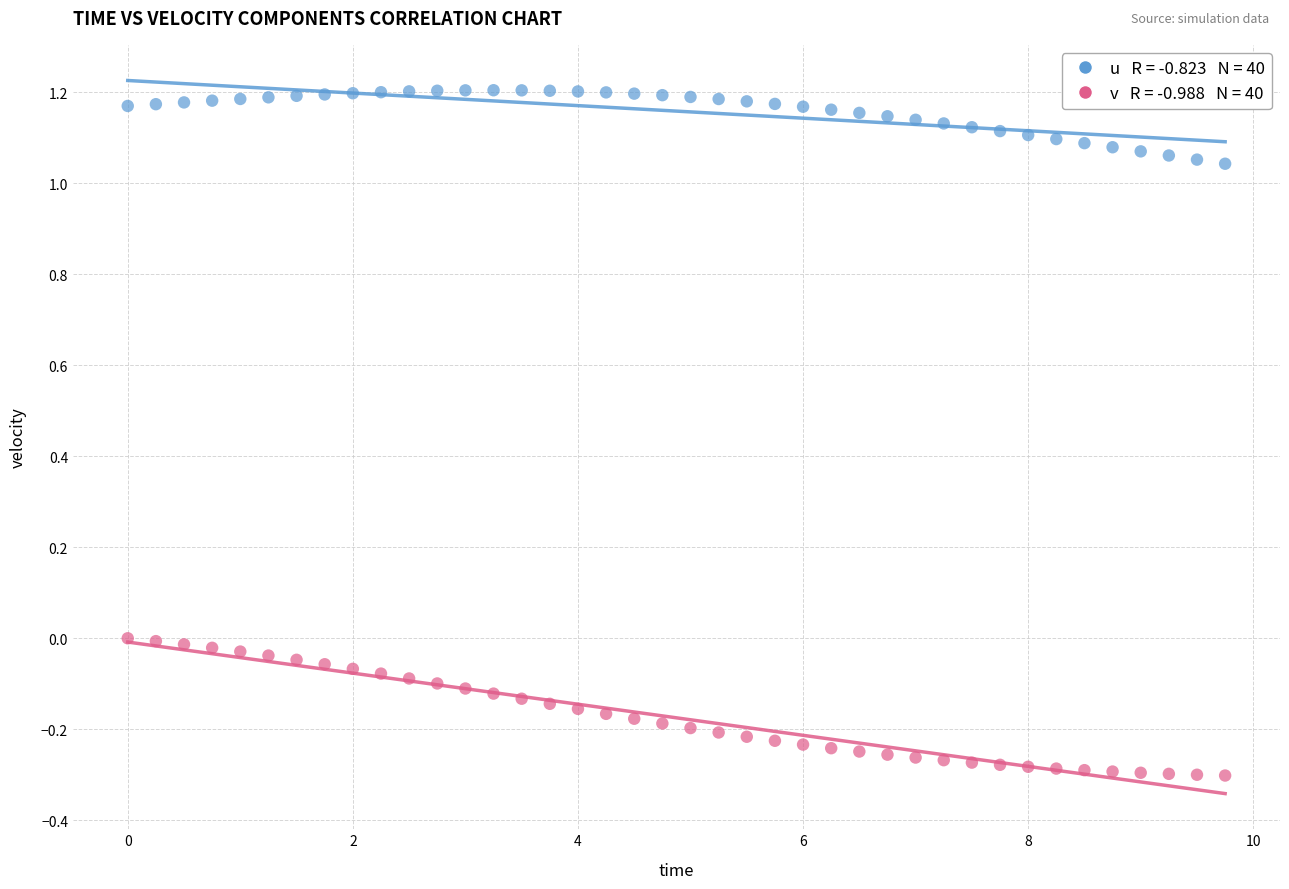

Across all data points, what is the range of X values (max minus min)?

9.8